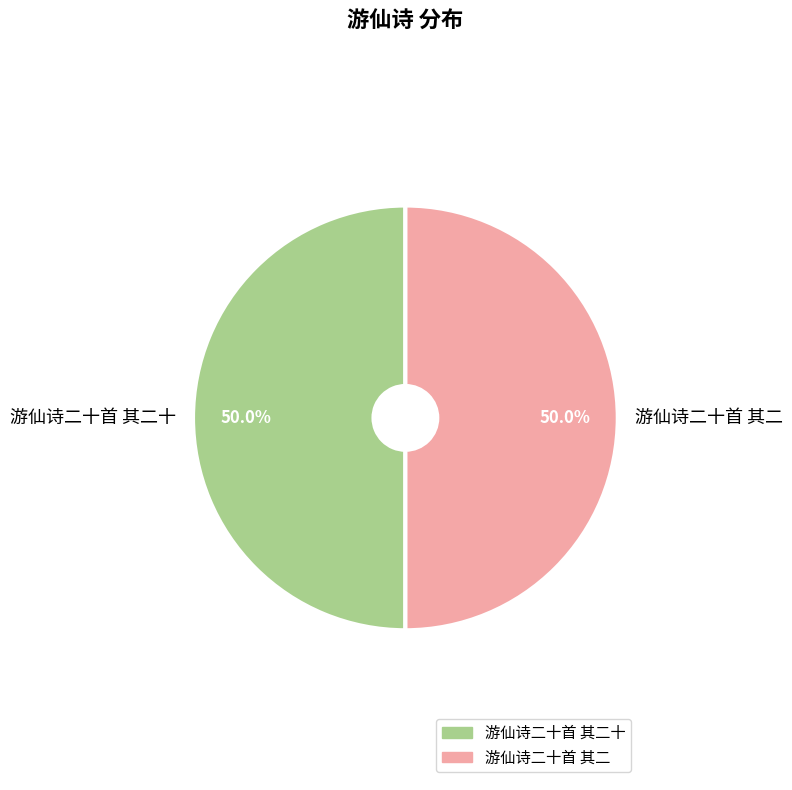

Do 游仙诗二十首 其二十 and 游仙诗二十首 其二 together represent more than half of the pie?

Yes